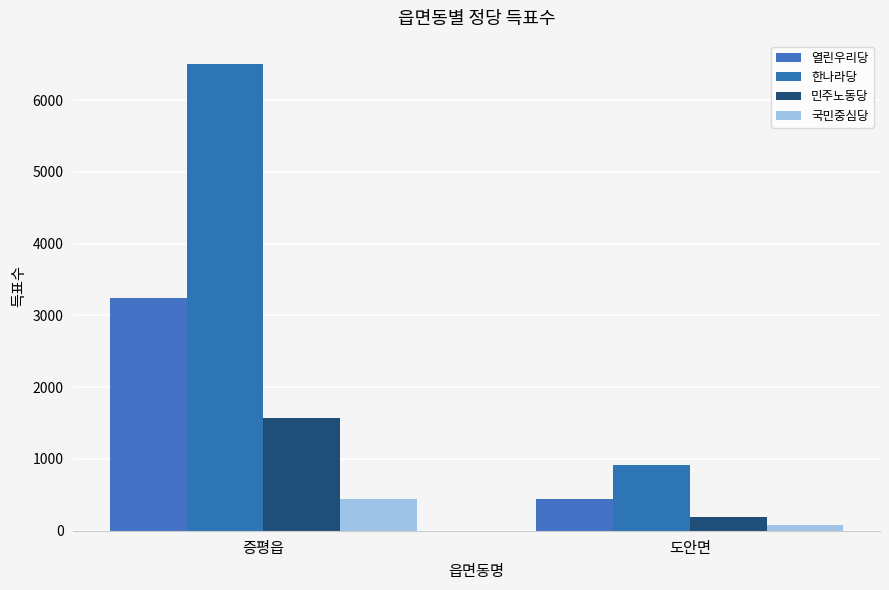

Is it true that 국민중심당 equals 444 at 증평읍?

True